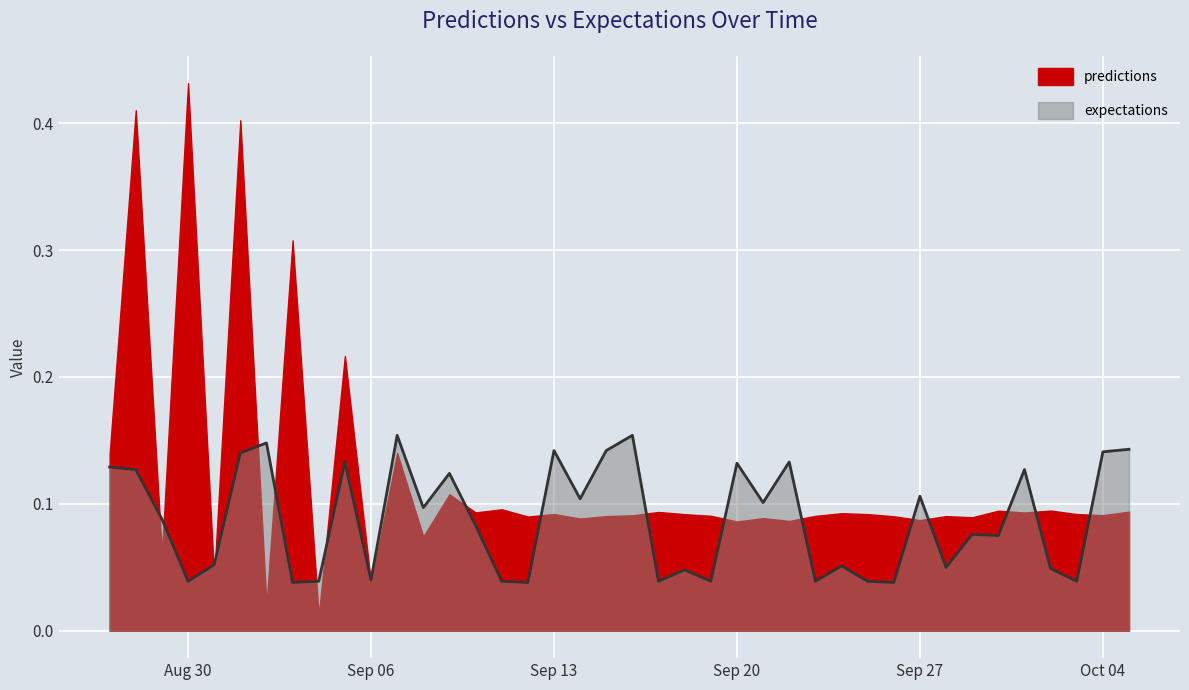

How many interior local peaks (higher than both neighbors) does the data have?

13